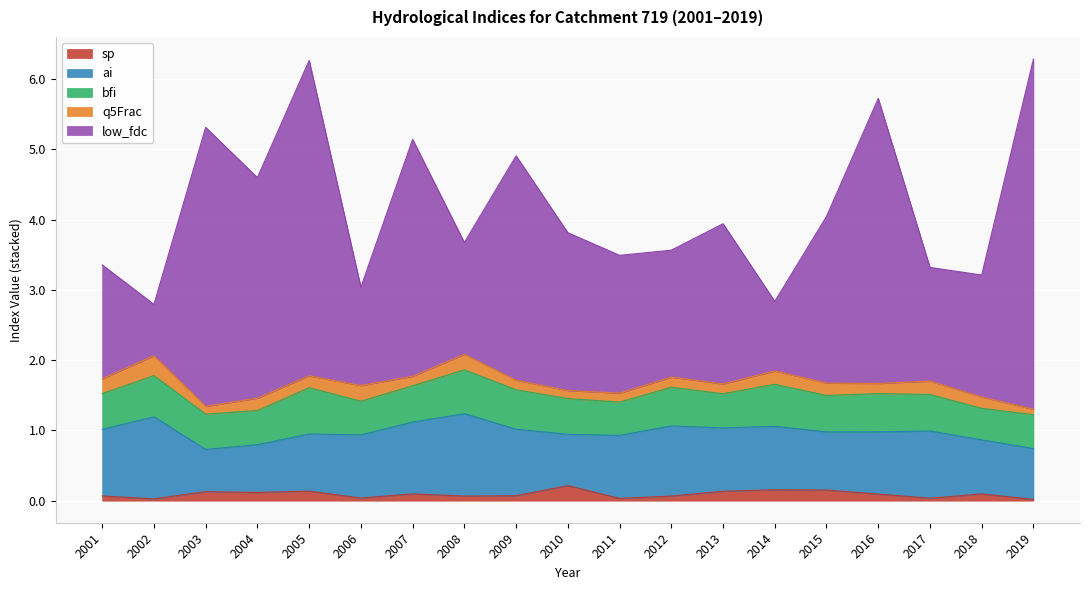

How many distinct data groups are displayed?

5